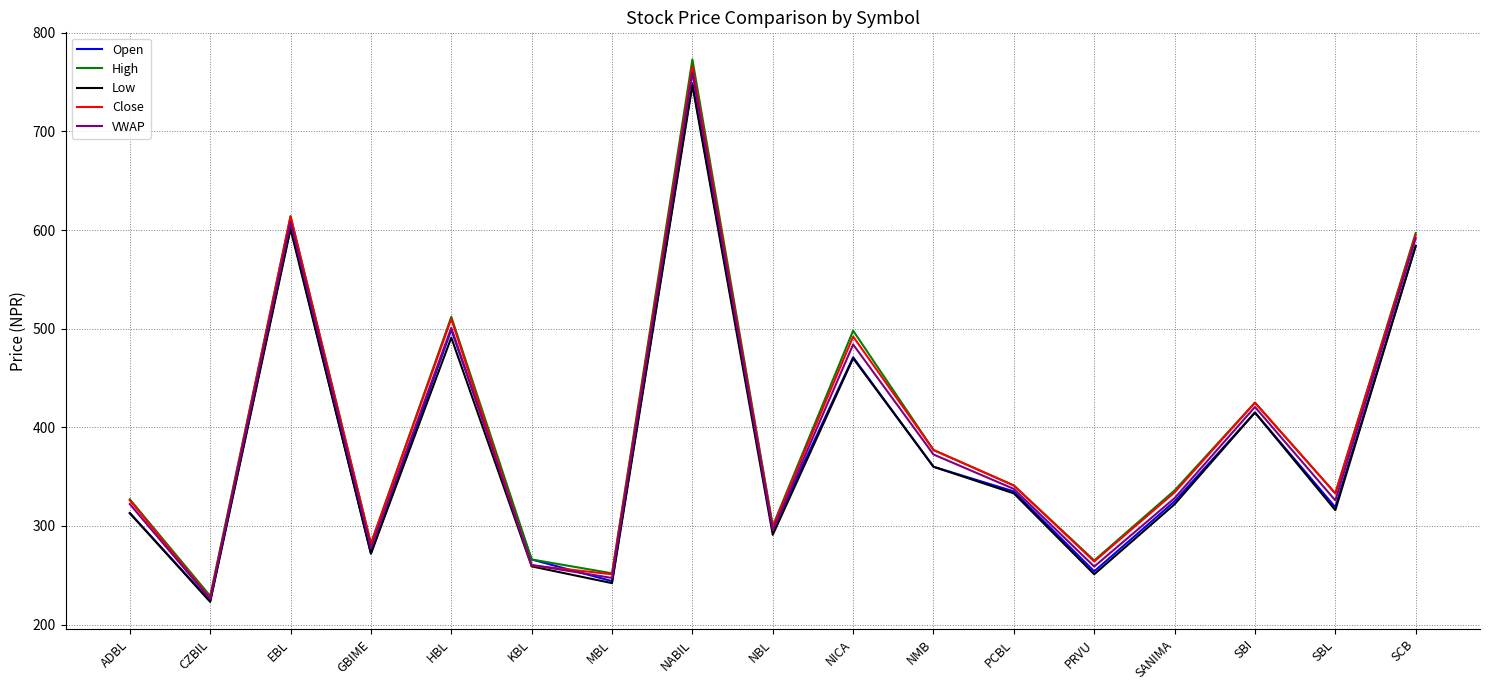

At which category does the chart reach its minimum across all series?

CZBIL